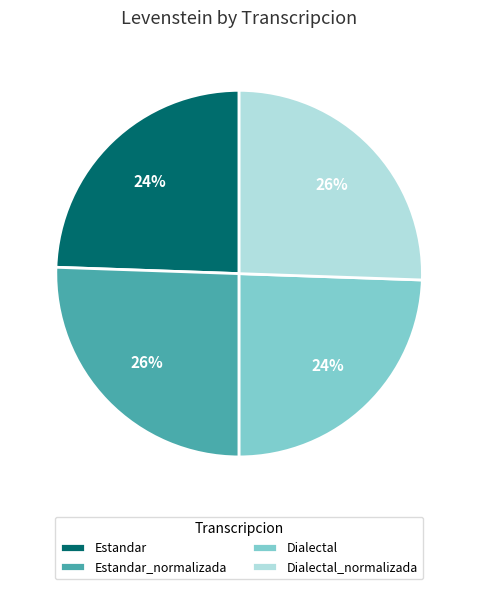

How many segments does this pie chart have?

4